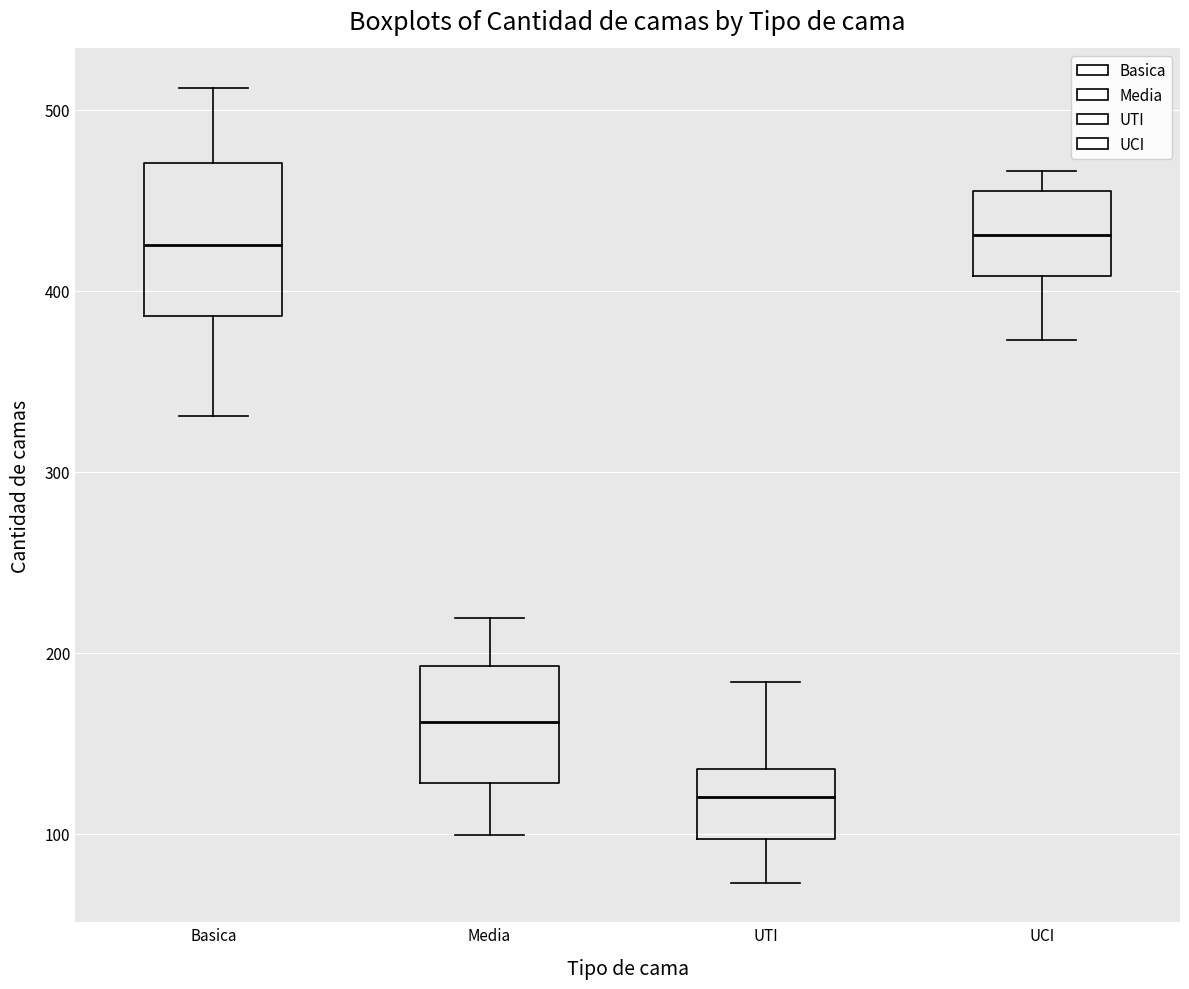

Reading left to right, read every box against the y-axis: the position of its median line, the range the box covers, and the ends of its whiskers. The values are not printed on the chart, so give them approximately, as read against the axis.

Basica: median 430, box 390 to 470, whiskers 330 to 510
Media: median 160, box 130 to 190, whiskers 100 to 220
UTI: median 120, box 100 to 140, whiskers 70 to 180
UCI: median 430, box 410 to 460, whiskers 370 to 470